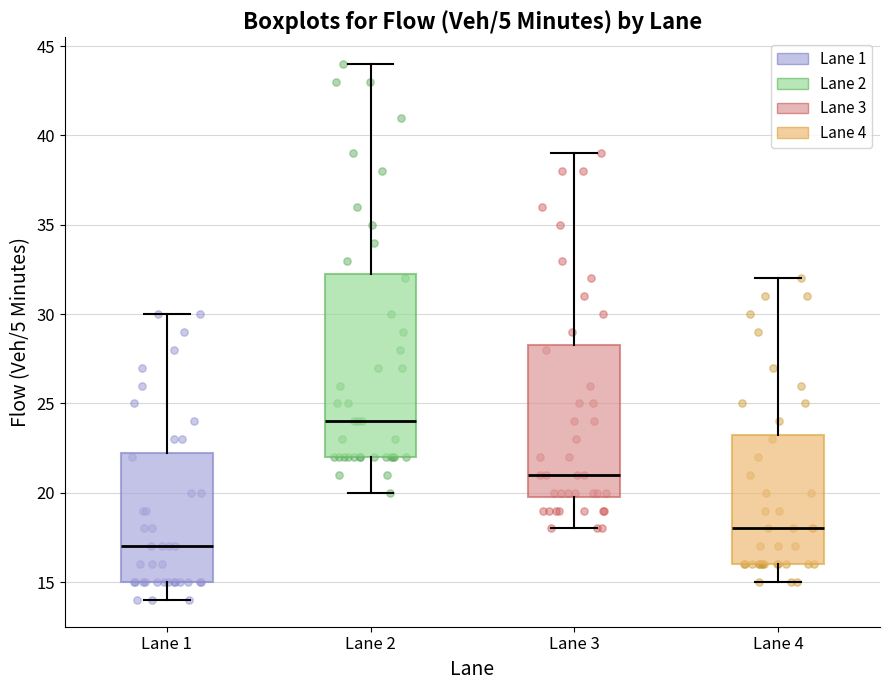

Comparing the boxes themselves (not the whiskers), which one is the tallest?

Lane 2